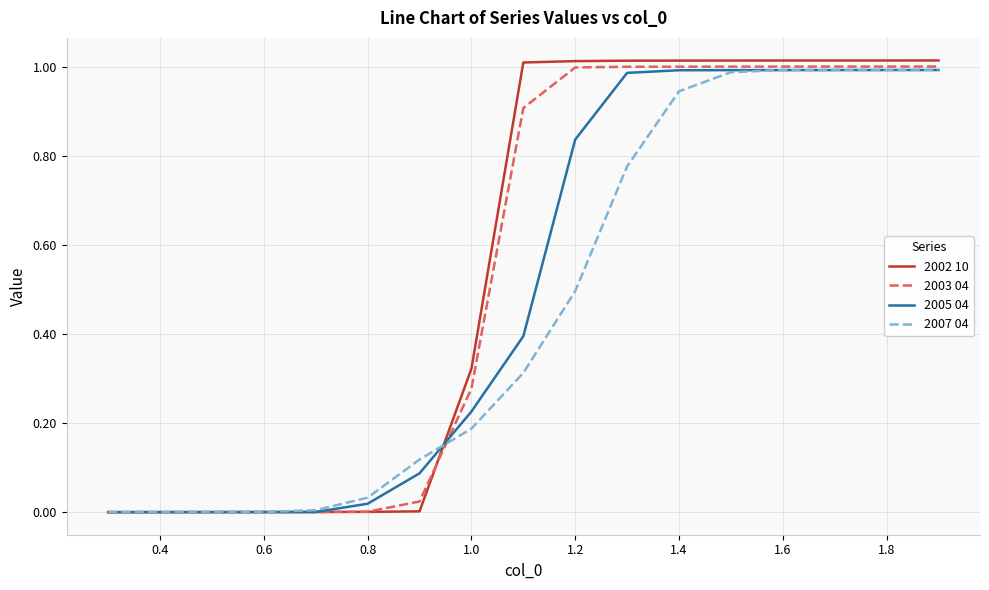

How many series are shown in this chart?

4